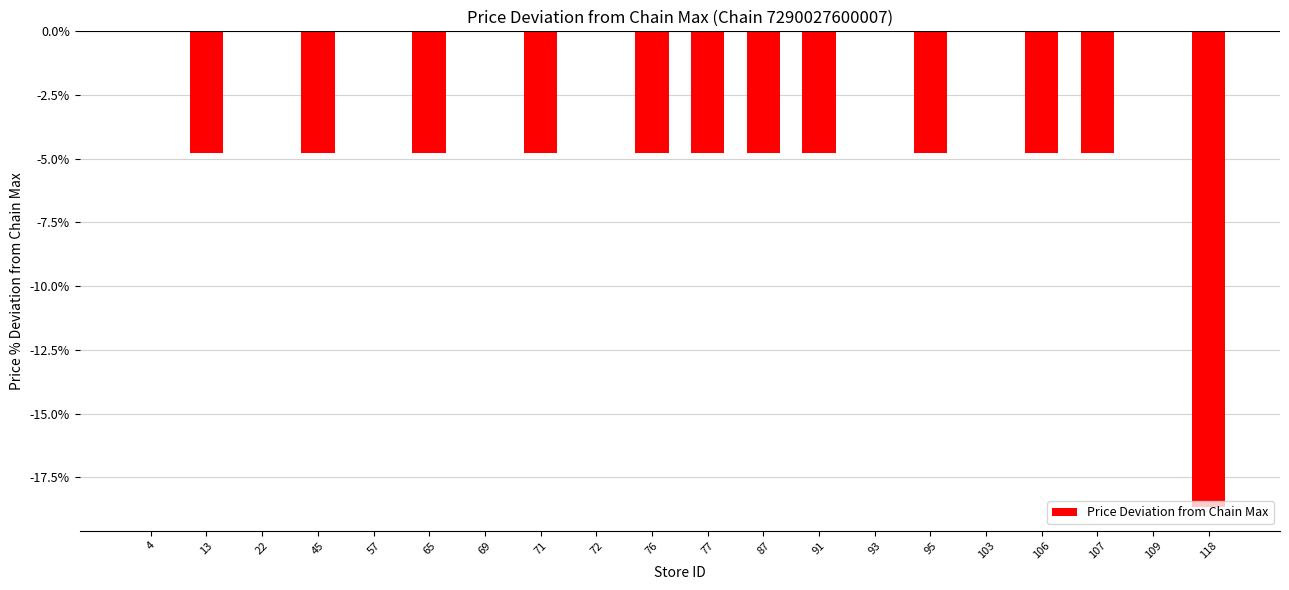

The value at 77 is -4.8. True or false?

True